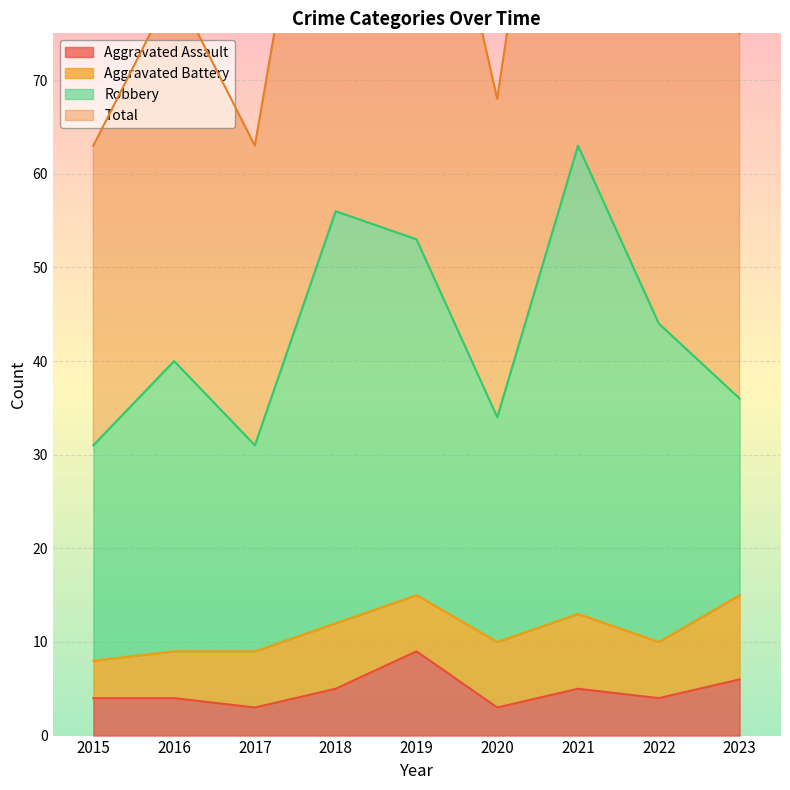

Is it true that Aggravated Assault equals 3 at 2020?

True